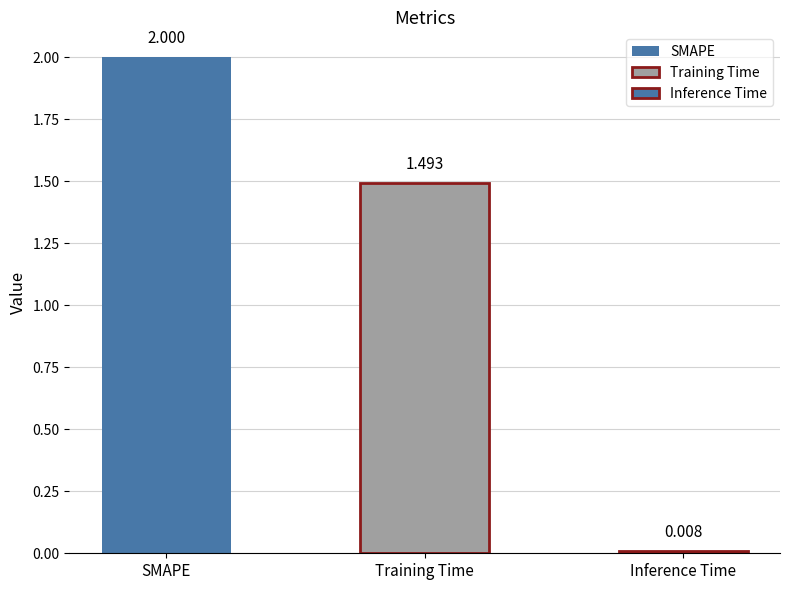

At which category does the chart reach its minimum across all series?

Inference Time